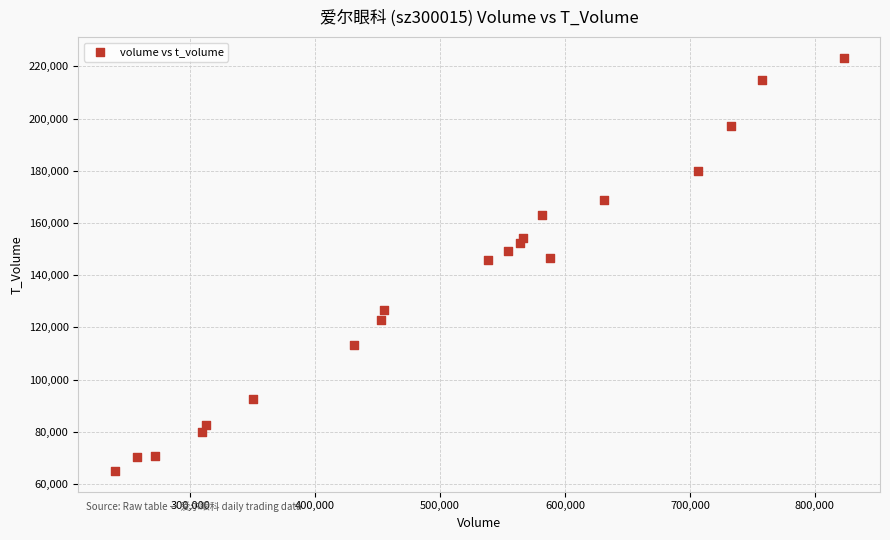

What is the range of X values (max minus min)?

583339